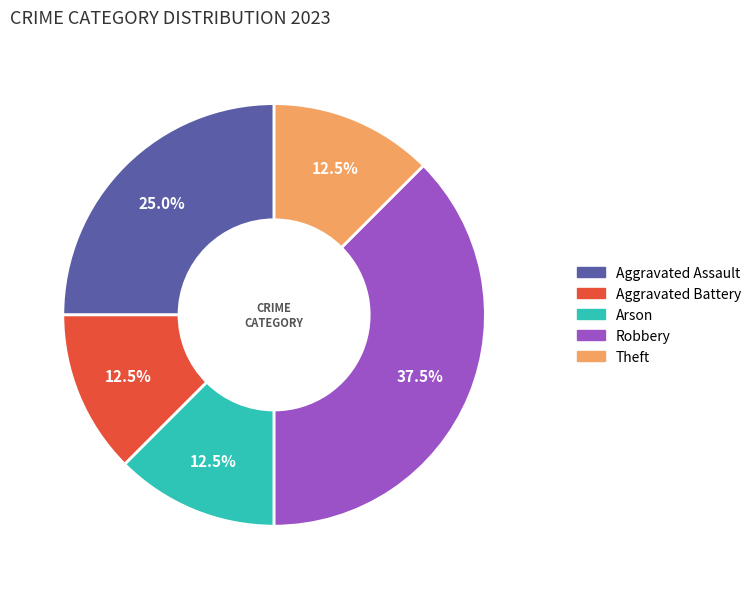

What percentage do Aggravated Assault and Arson together represent?

37.5%